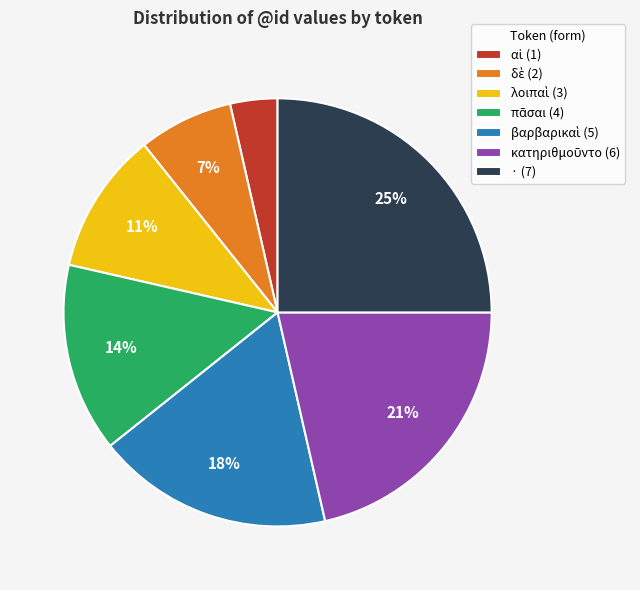

Count the number of slices in the pie.

7